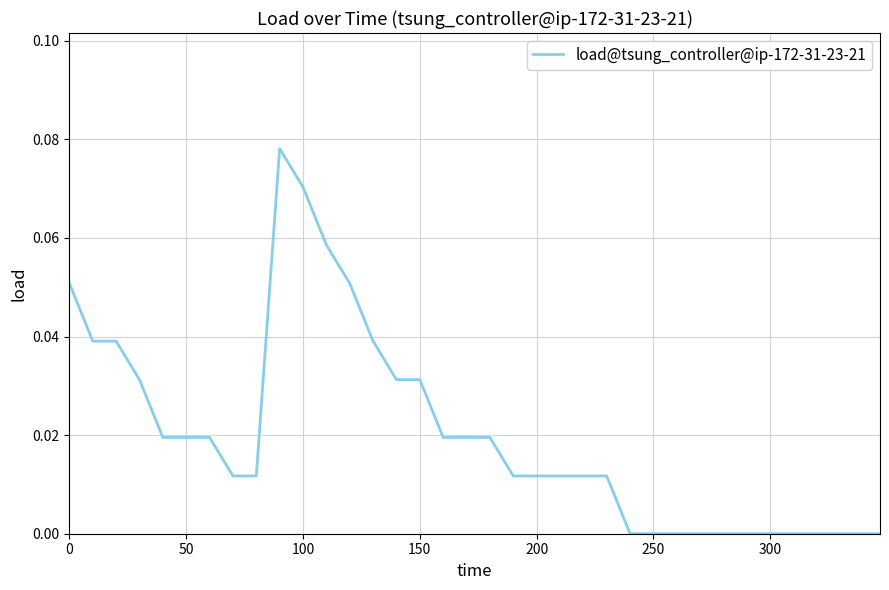

Reading left to right, transcribe all the data shown in this chart.

0.1	0.0	0.0	0.0	0.0	0.0	0.0	0.0	0.0	0.1	0.1	0.1	0.1	0.0	0.0	0.0	0.0	0.0	0.0	0.0	0.0	0.0	0.0	0.0	0.0	0.0	0.0	0.0	0.0	0.0	0.0	0.0	0.0	0.0	0.0	0.0